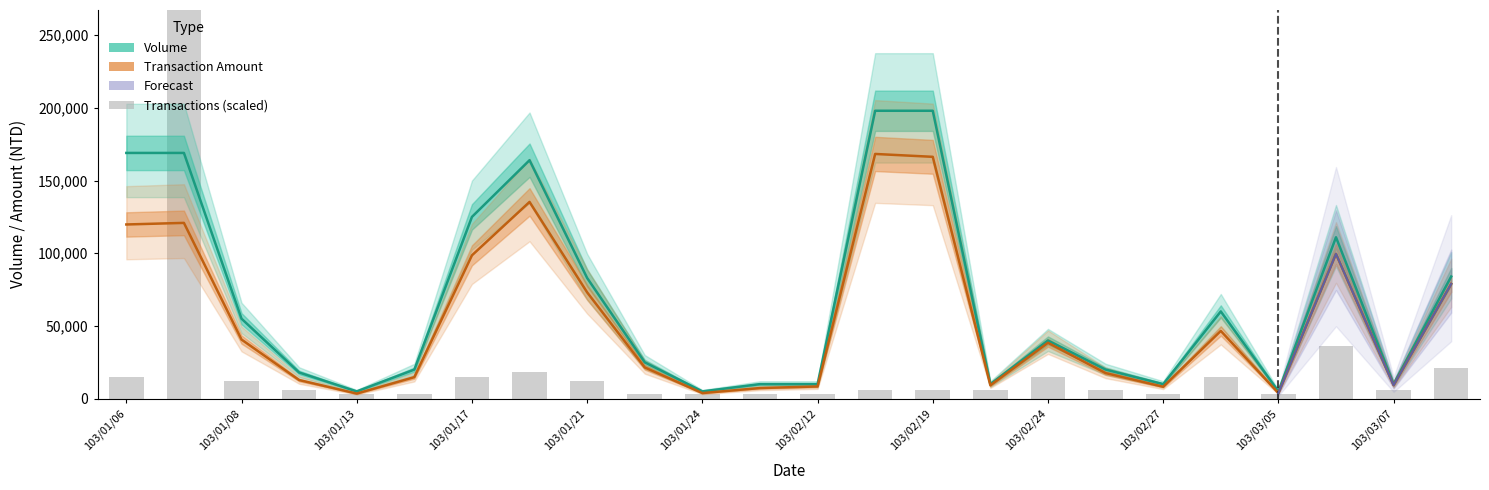

Are the bars grouped side by side (vs. stacked)?

Yes